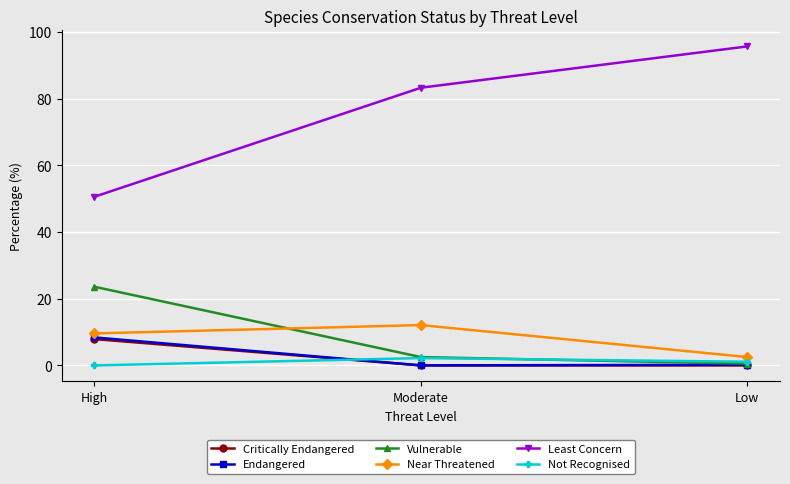

The Near Threatened series shows 18.4 at Moderate. True or false?

False